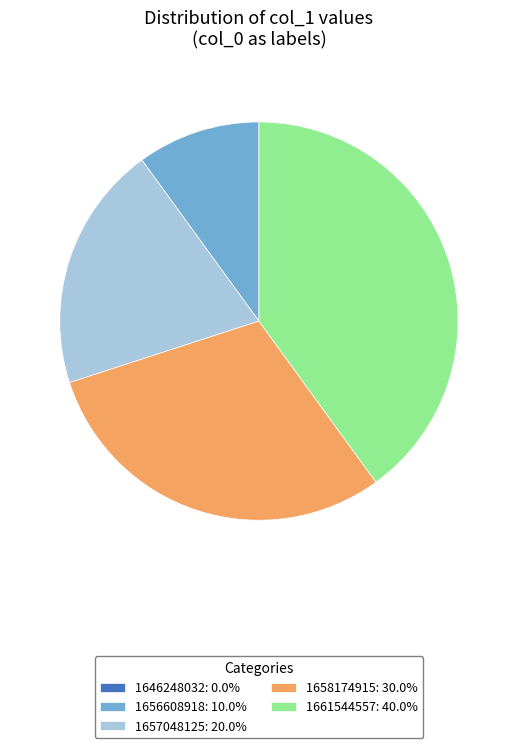

Which slice is the largest?

1661544557